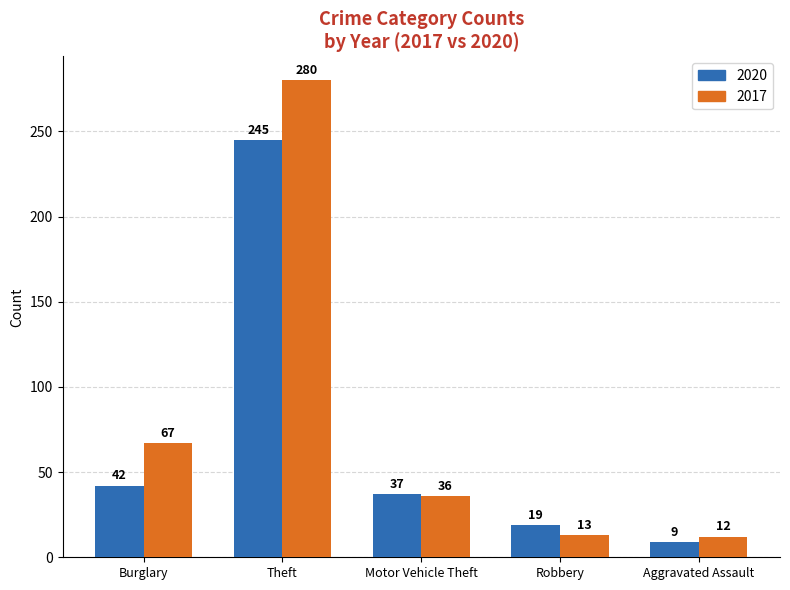

Reading left to right, list all the values displayed in this chart.

2020: Burglary=42	Theft=245	Motor Vehicle Theft=37	Robbery=19	Aggravated Assault=9
2017: Burglary=67	Theft=280	Motor Vehicle Theft=36	Robbery=13	Aggravated Assault=12